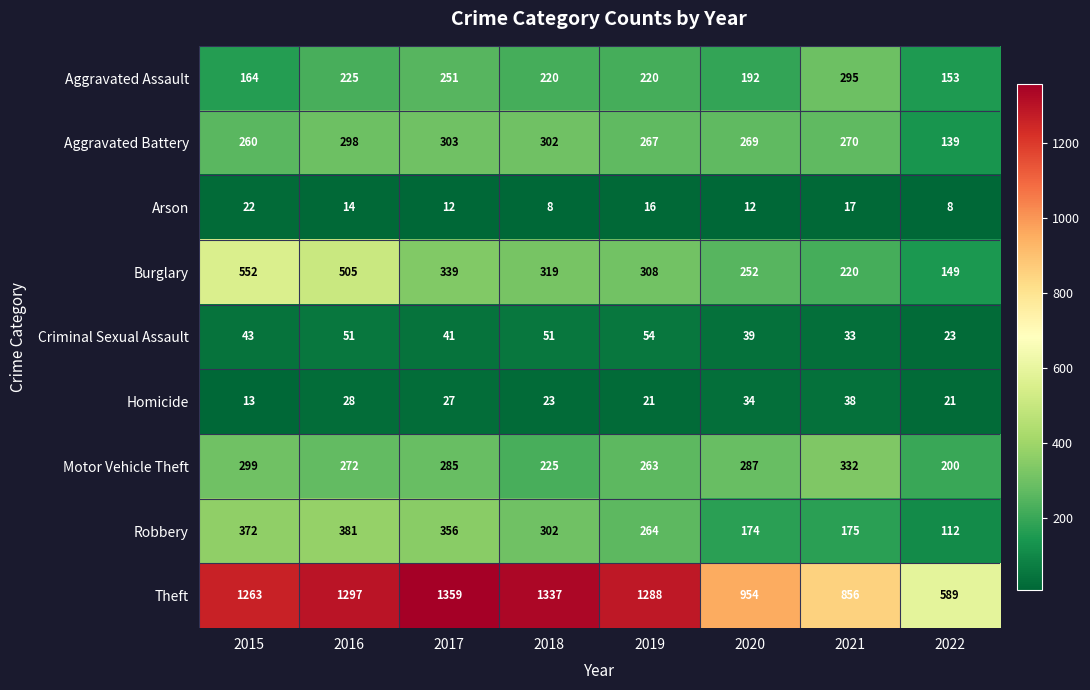

Where does the Aggravated Battery series first go above 270?

2016